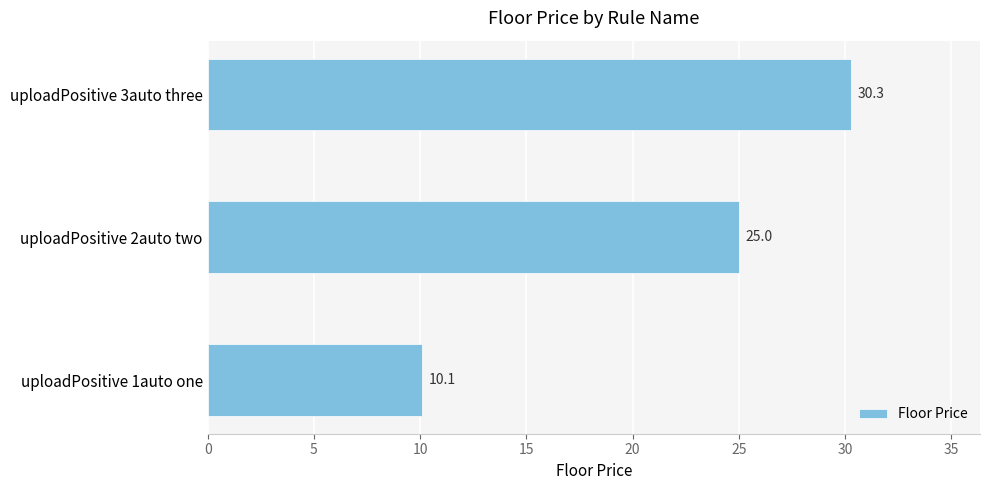

What is the change in value from uploadPositive 1auto one to uploadPositive 3auto three?

+20.2